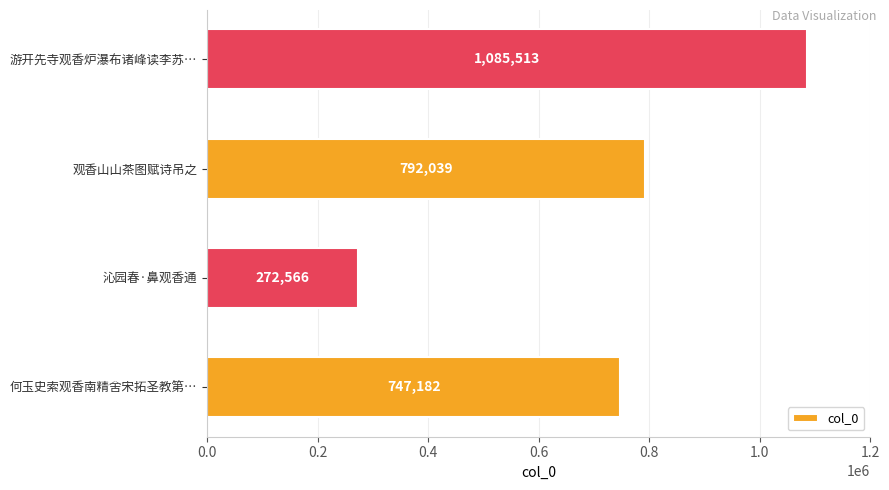

What is the approximate value at 游开先寺观香炉瀑布诸峰读李苏…, to the nearest 50?

1085500